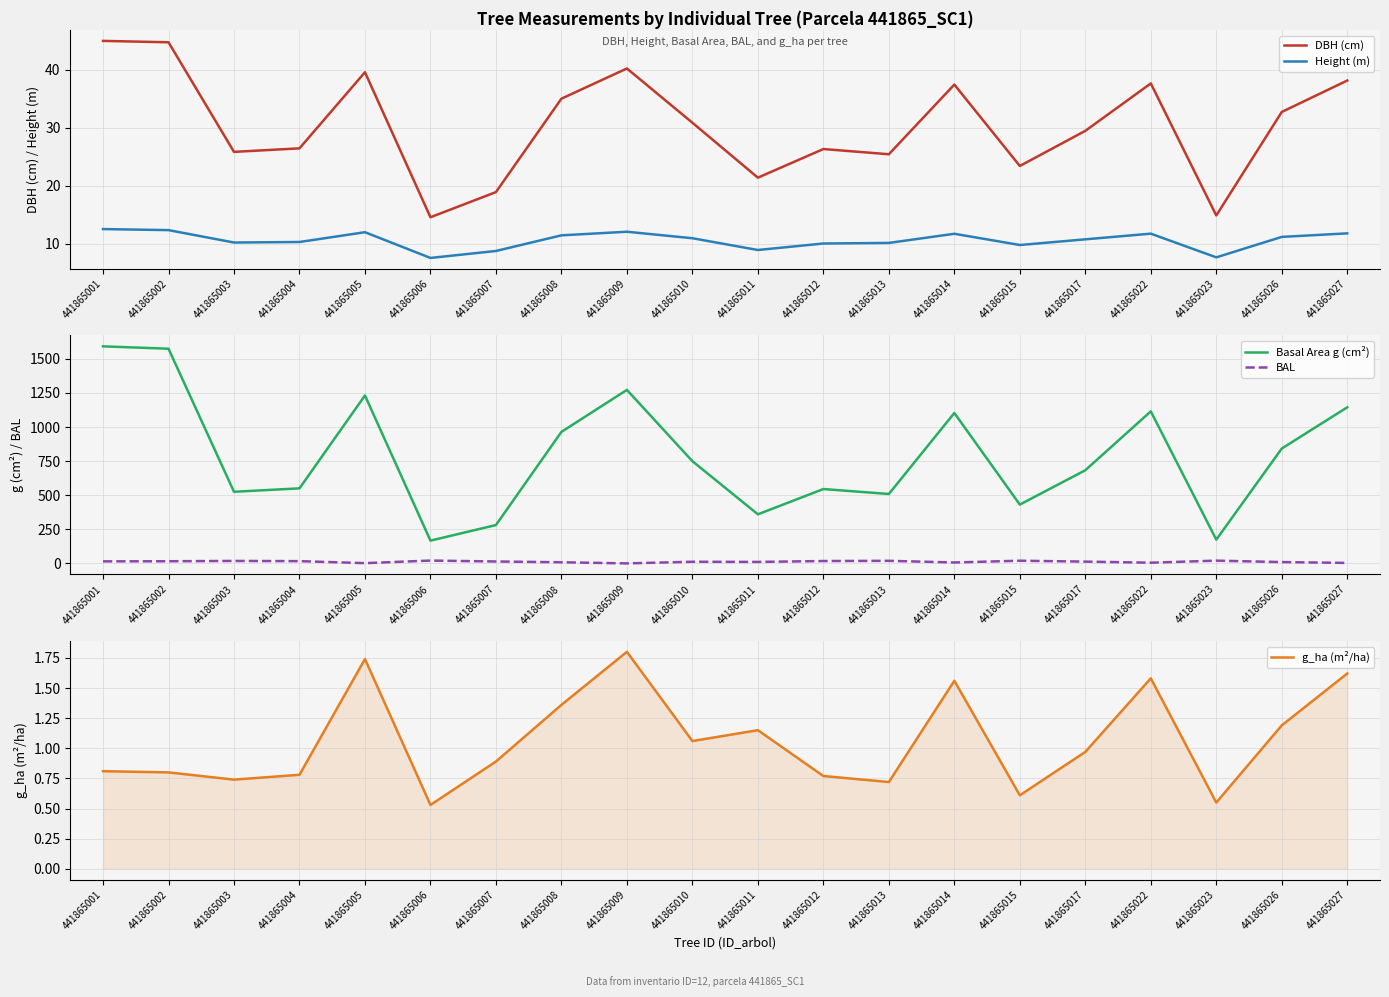

Which series has the widest spread of values?

Basal Area g (cm²)